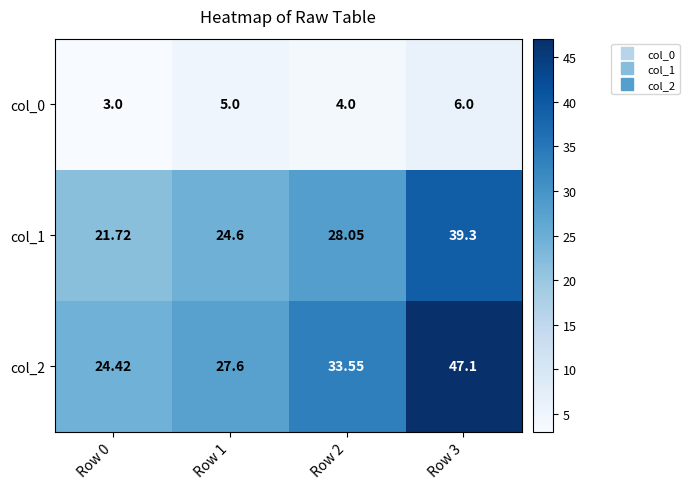

Is the value of col_2 at Row 2 greater than the value of col_1 at Row 0?

Yes